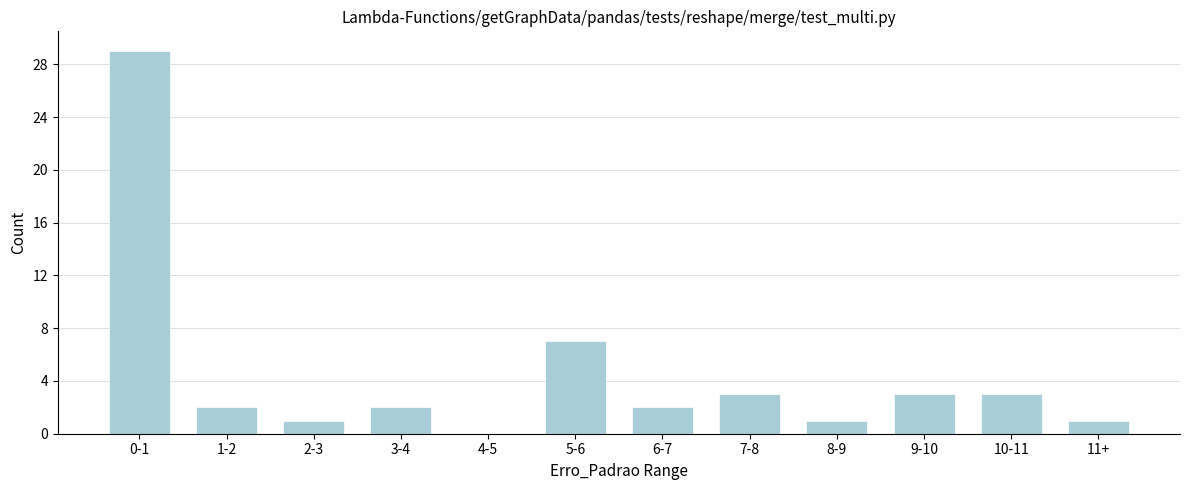

Reading left to right, what are all the values shown in this chart?

0-1=29	1-2=2	2-3=1	3-4=2	4-5=0	5-6=7	6-7=2	7-8=3	8-9=1	9-10=3	10-11=3	11+=1